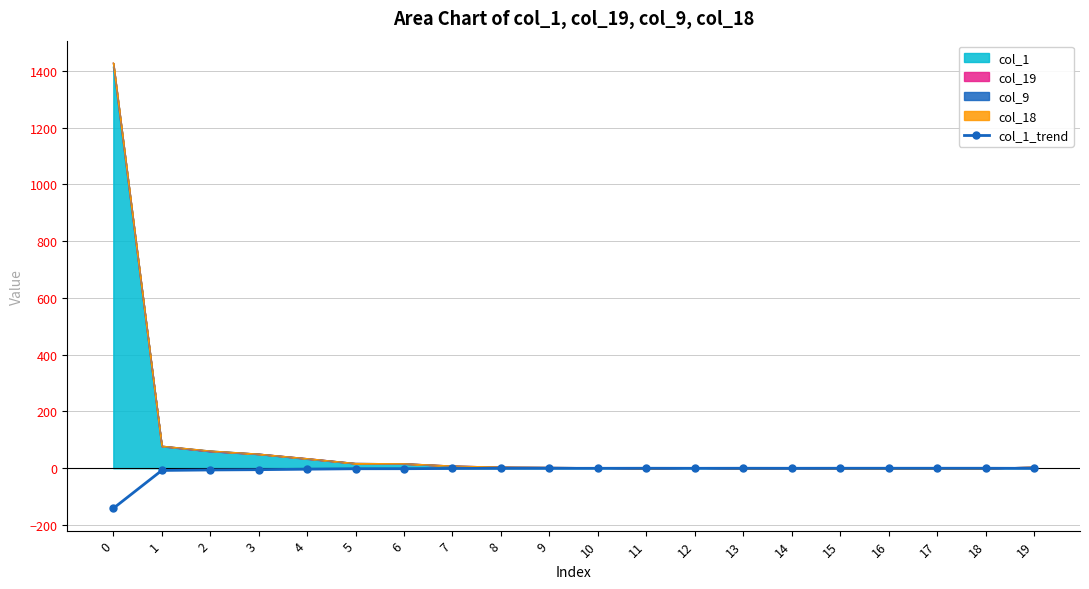

Where is the first local maximum?

11